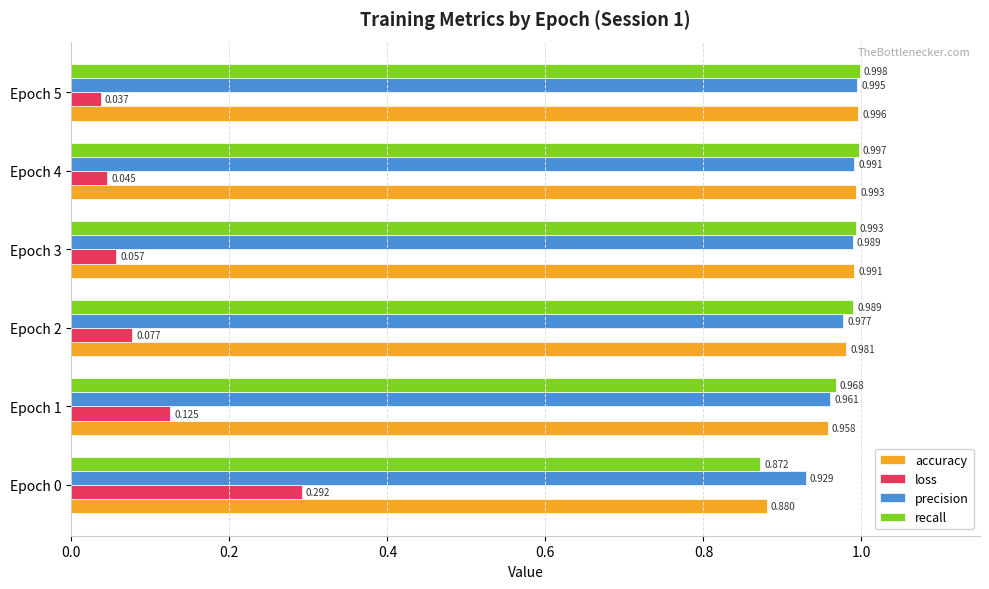

Rank the series by their maximum value, from lowest to highest.

loss, precision, accuracy, recall